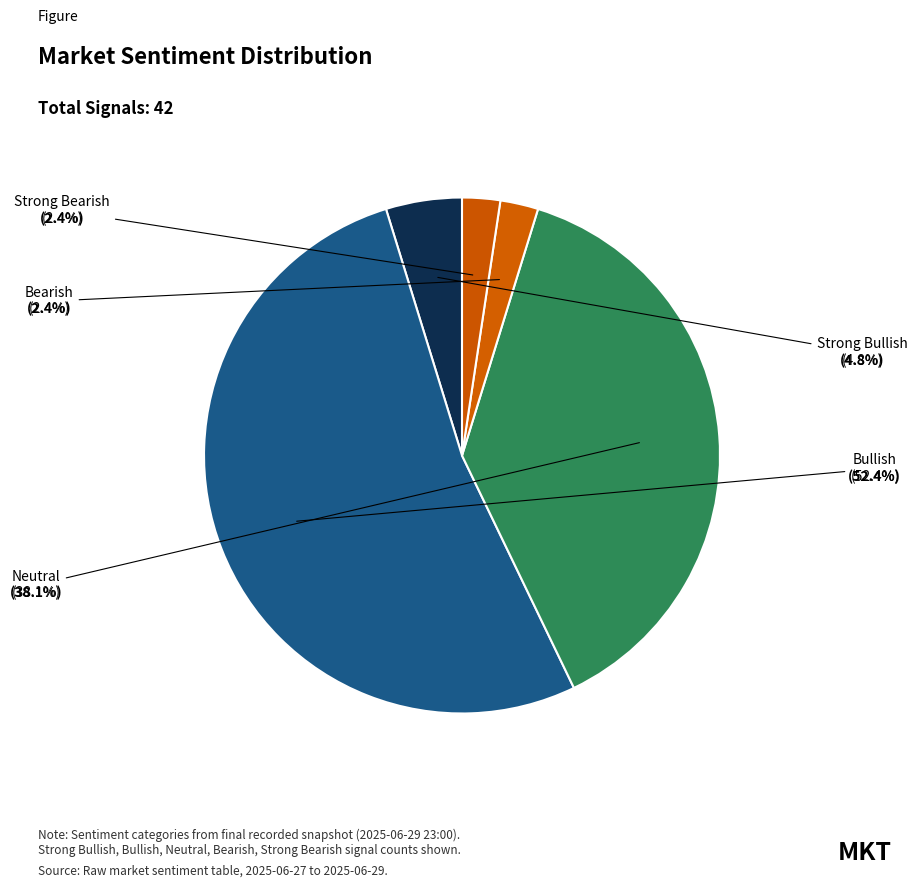

Which category has the smallest portion of the pie?

Bearish